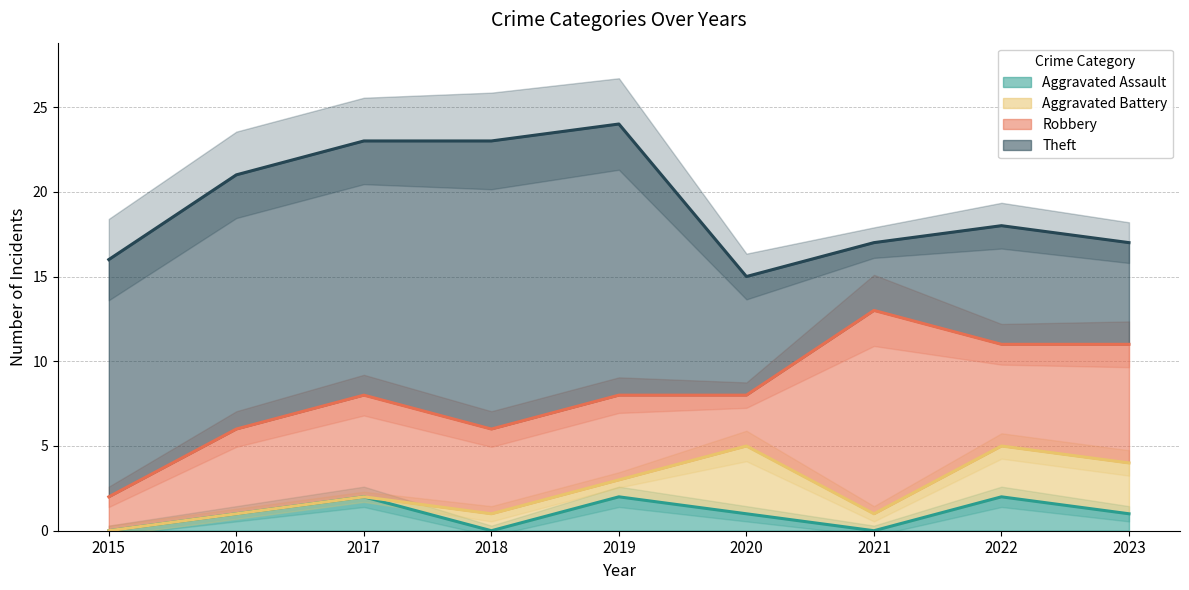

Reading right to left, list all the values displayed in this chart.

Aggravated Assault: 2023=1	2022=2	2021=0	2020=1	2019=2	2018=0	2017=2	2016=1	2015=0
Aggravated Battery: 2023=3	2022=3	2021=1	2020=4	2019=1	2018=1	2017=0	2016=0	2015=0
Robbery: 2023=7	2022=6	2021=12	2020=3	2019=5	2018=5	2017=6	2016=5	2015=2
Theft: 2023=6	2022=7	2021=4	2020=7	2019=16	2018=17	2017=15	2016=15	2015=14